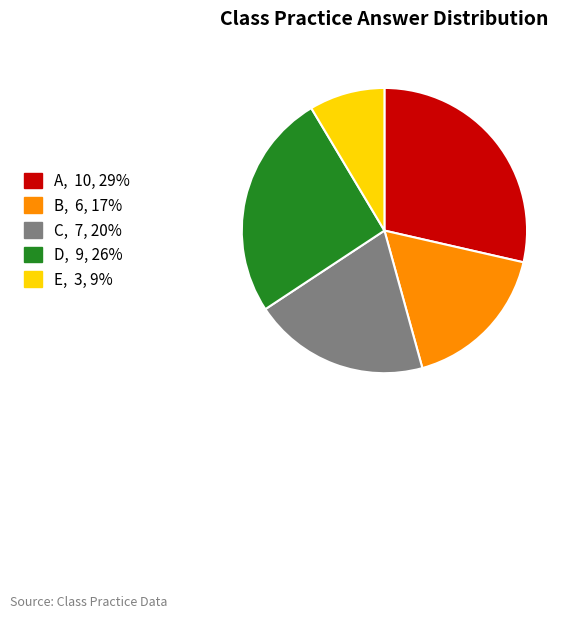

Do B and C together represent more than half of the pie?

No